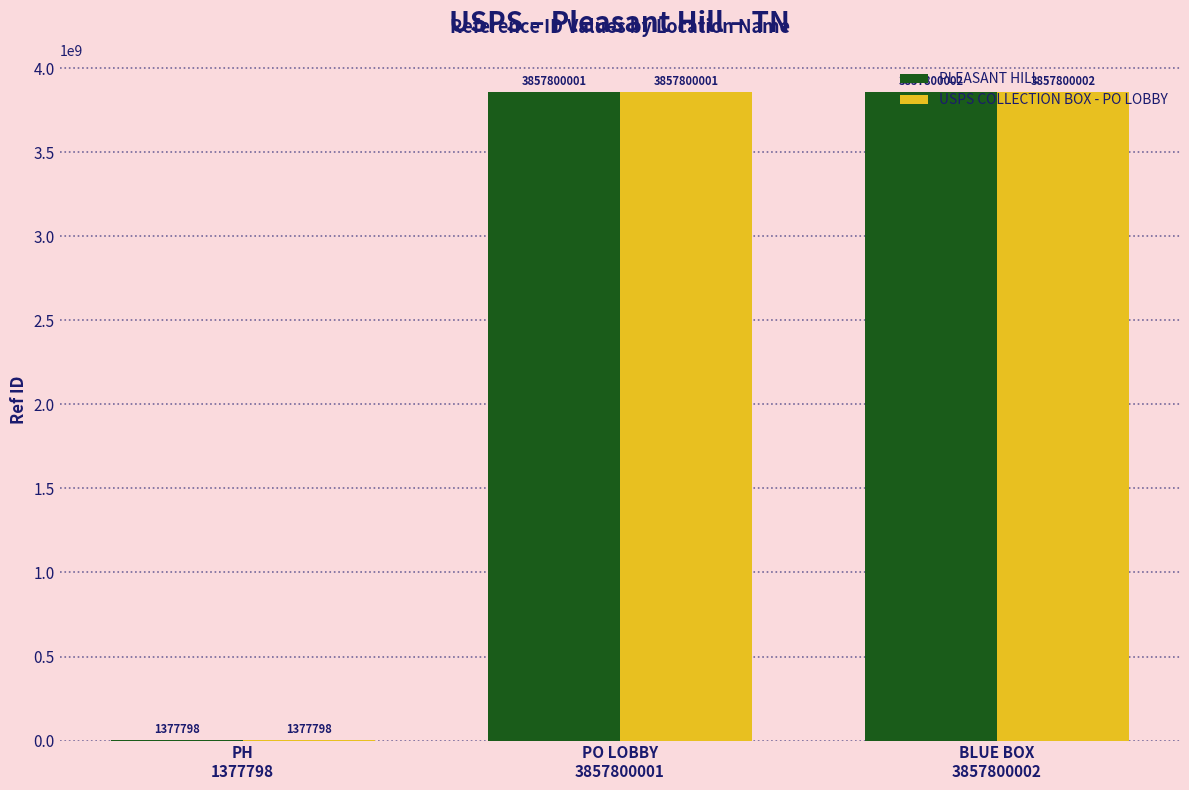

What is the greatest value displayed?

3857800002